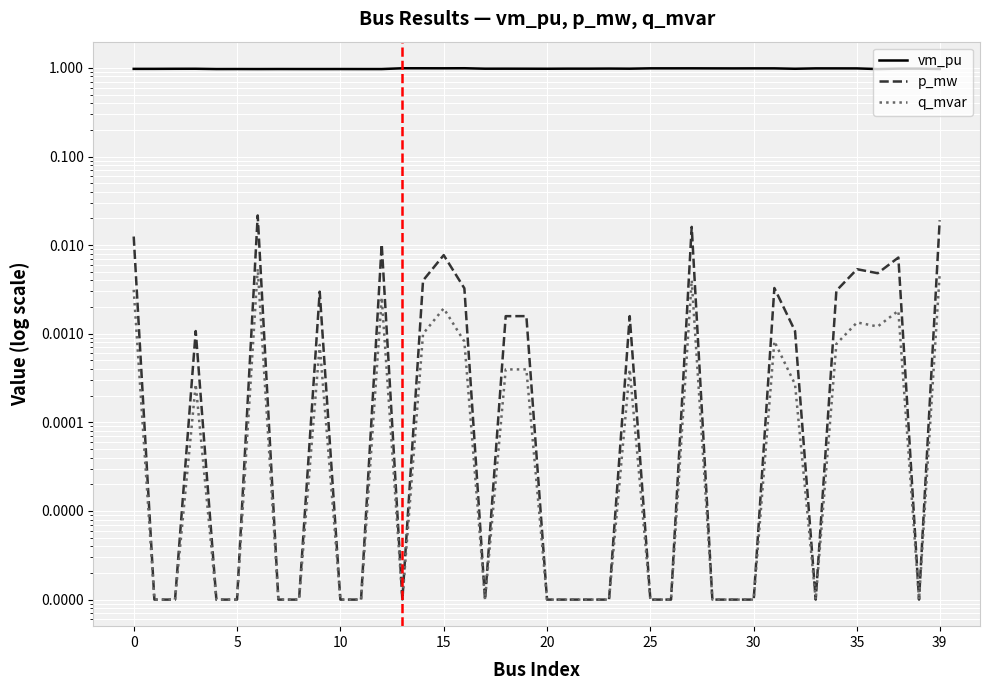

Is this an area chart (filled region under the line)?

No